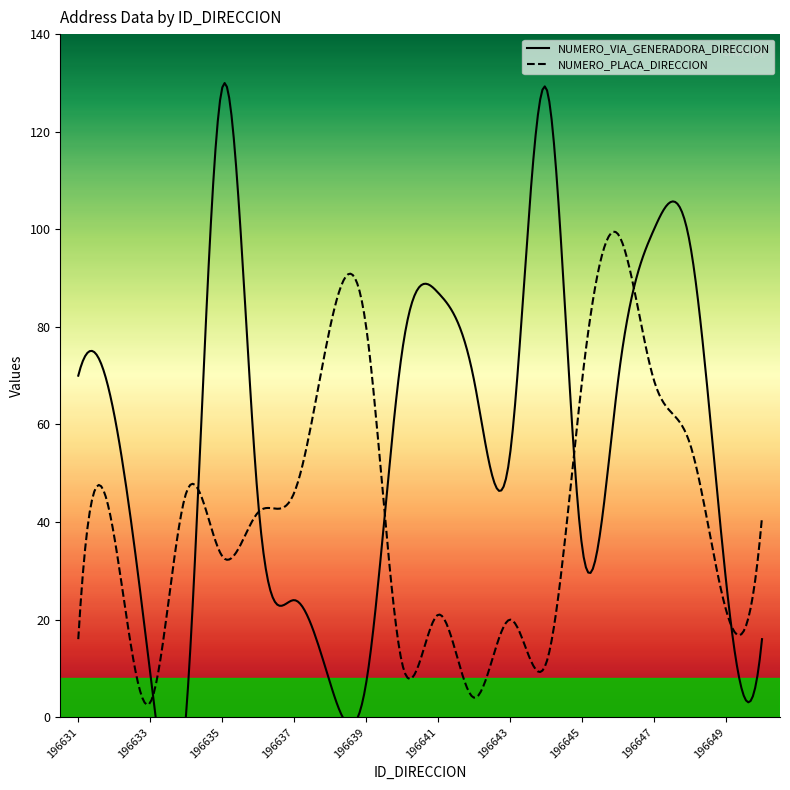

How many data points does each series have?

20